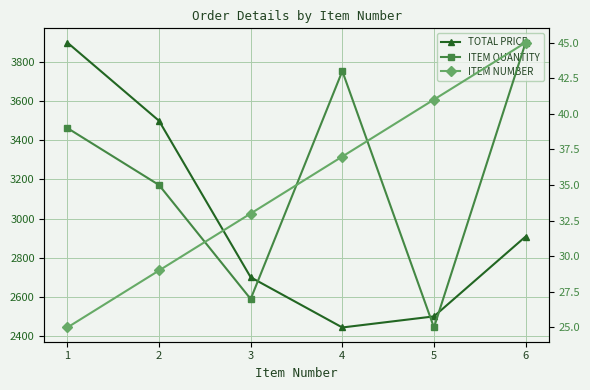

How many values in the ITEM NUMBER series exceed 4?

2